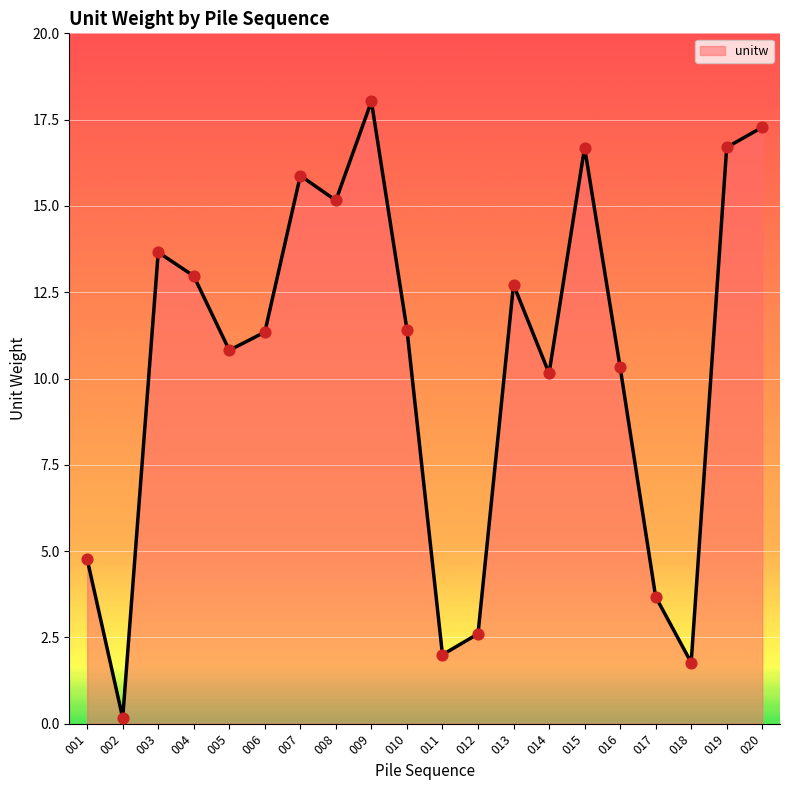

Which has a higher value, 005 or 007?

007